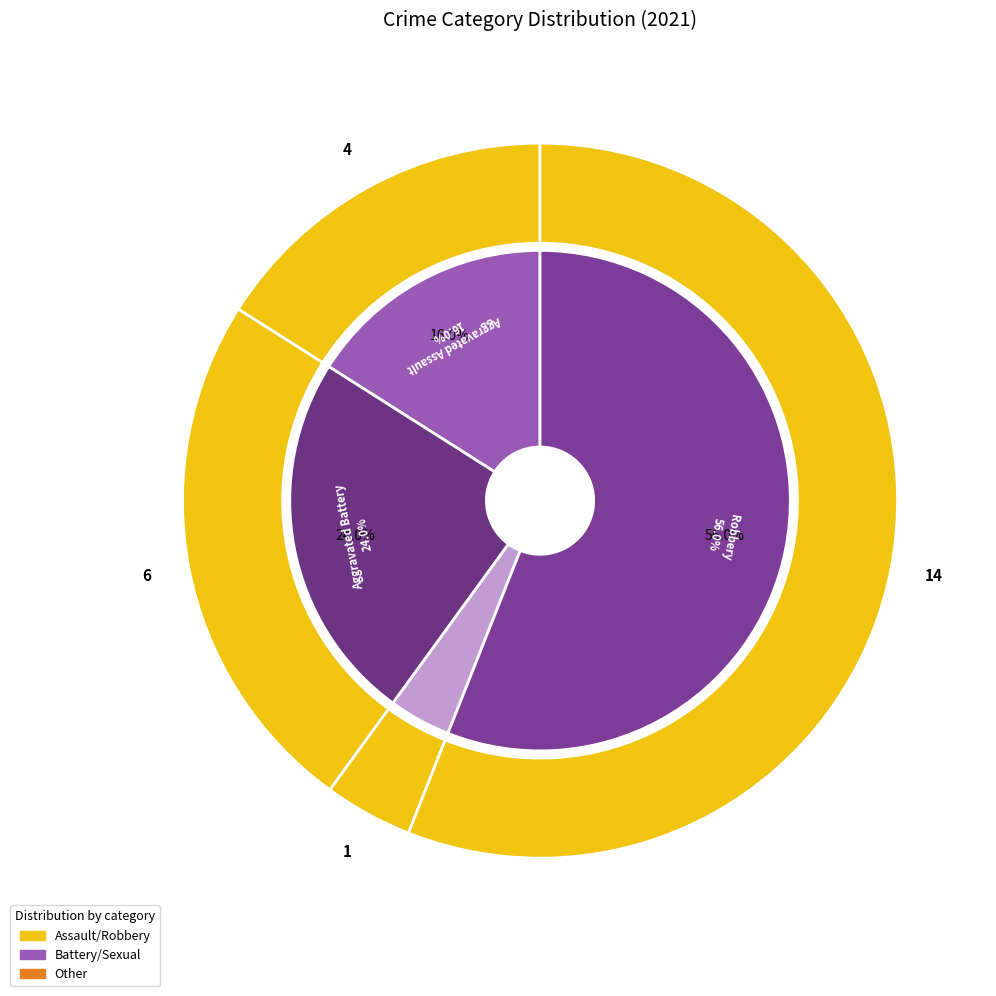

What is the largest slice in the pie chart?

Robbery